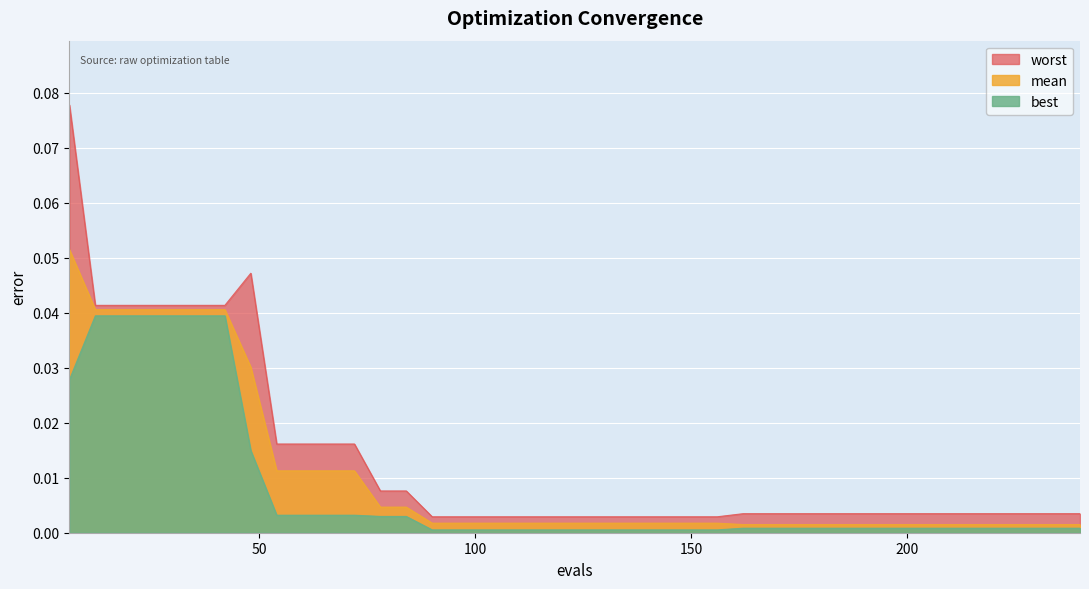

What is the maximum value for mean?

0.1